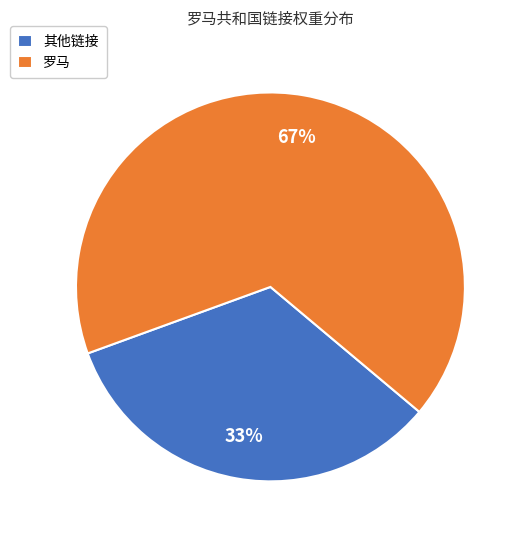

Do 其他链接 and 罗马 together represent more than half of the pie?

Yes